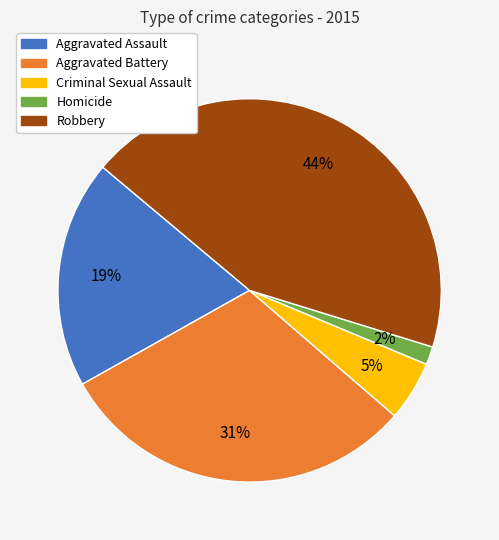

To the nearest percent, what is the average slice percentage?

20%